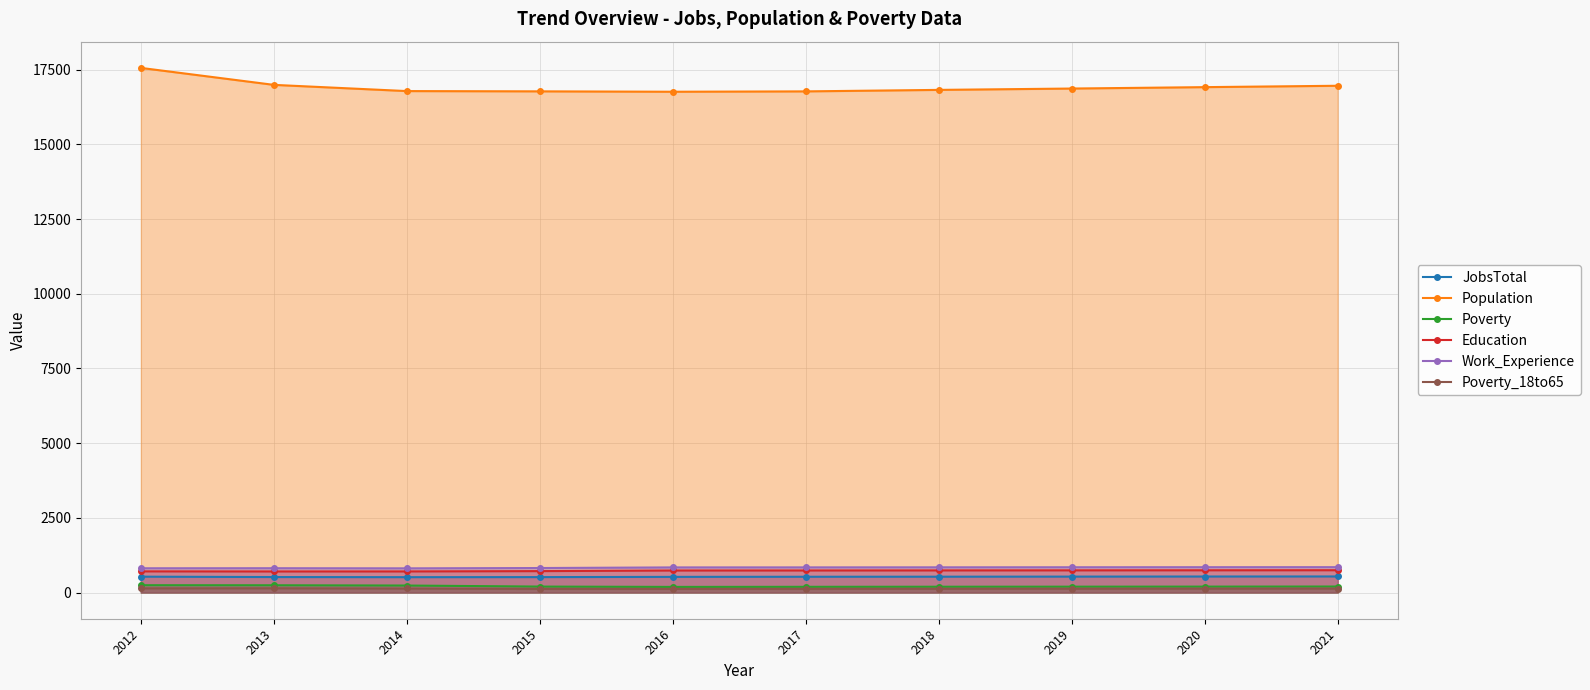

How many values in the Work_Experience series are below 841?

5